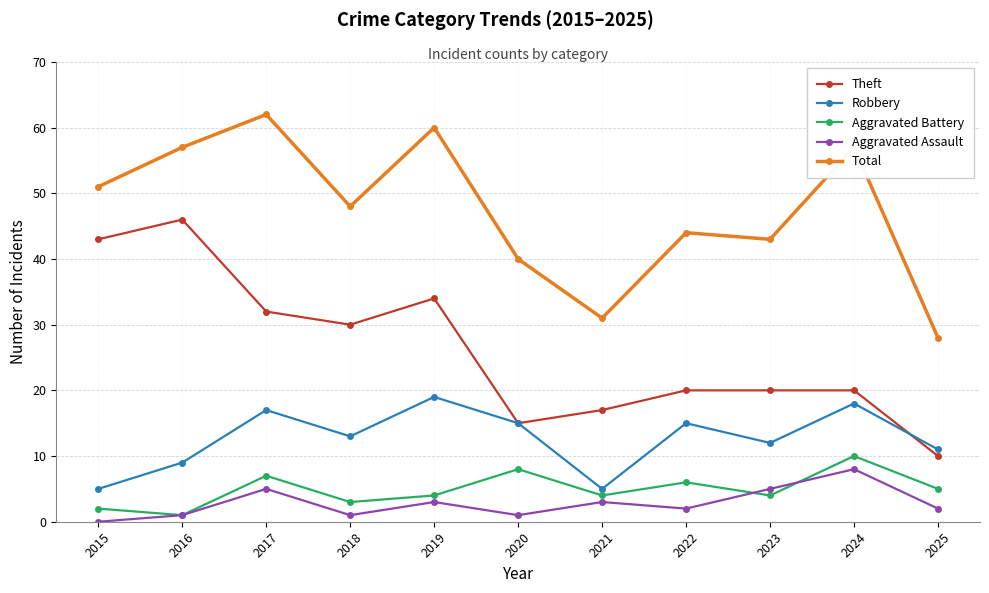

What is the sum of the Robbery values at 2018 and 2019?

32